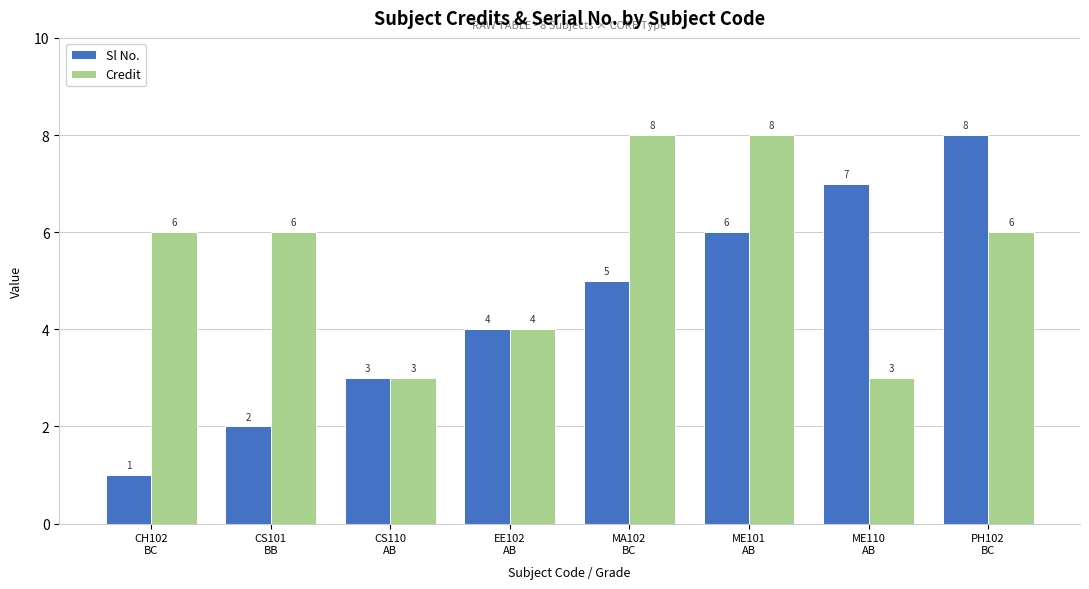

Reading left to right, what are all the values shown in this chart?

Sl No.: 1	2	3	4	5	6	7	8
Credit: 6	6	3	4	8	8	3	6